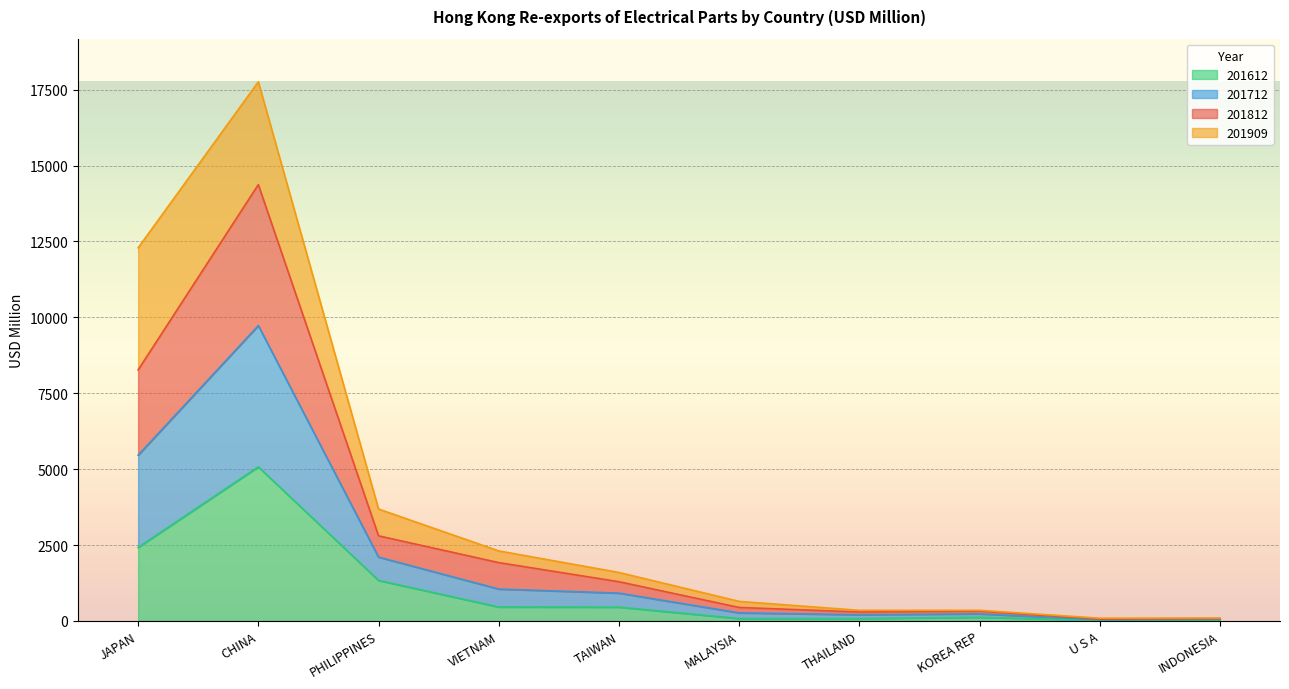

What is the total value across all series at JAPAN?

12290.1